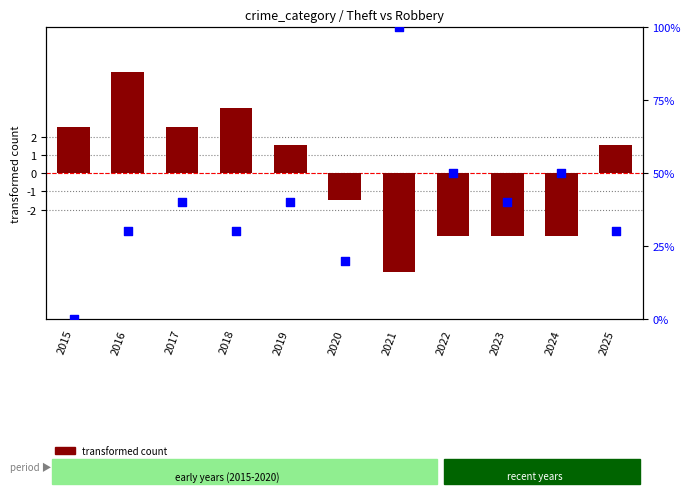

At which category is the sum across all series the highest?

2021